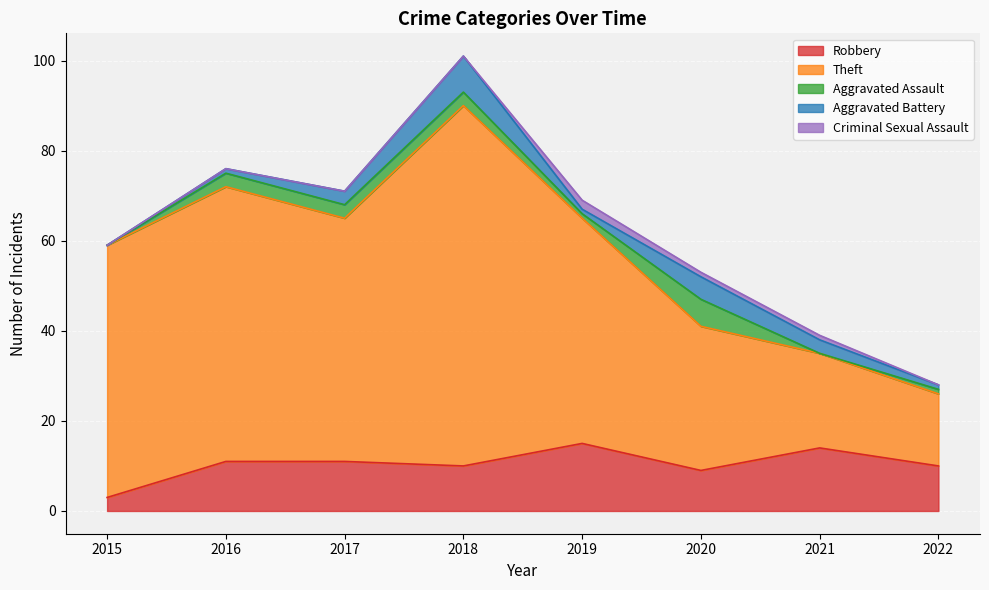

What is the difference between the maximum and minimum values in the Aggravated Battery series?

8